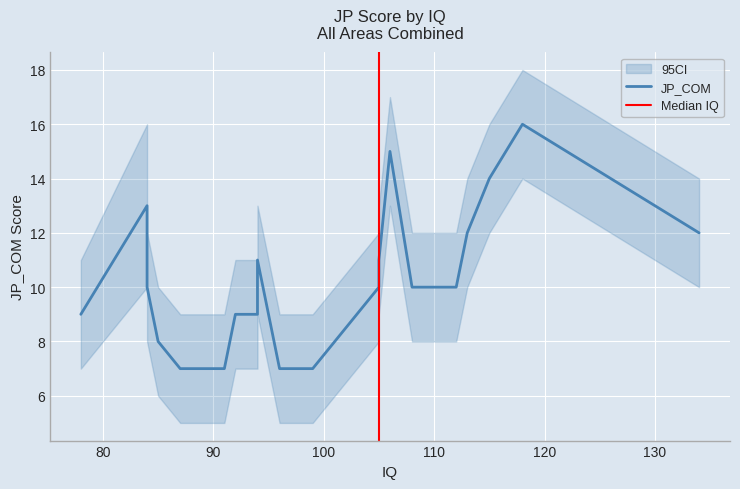

What is the difference between the second highest and minimum values in the JP_COM series?

8